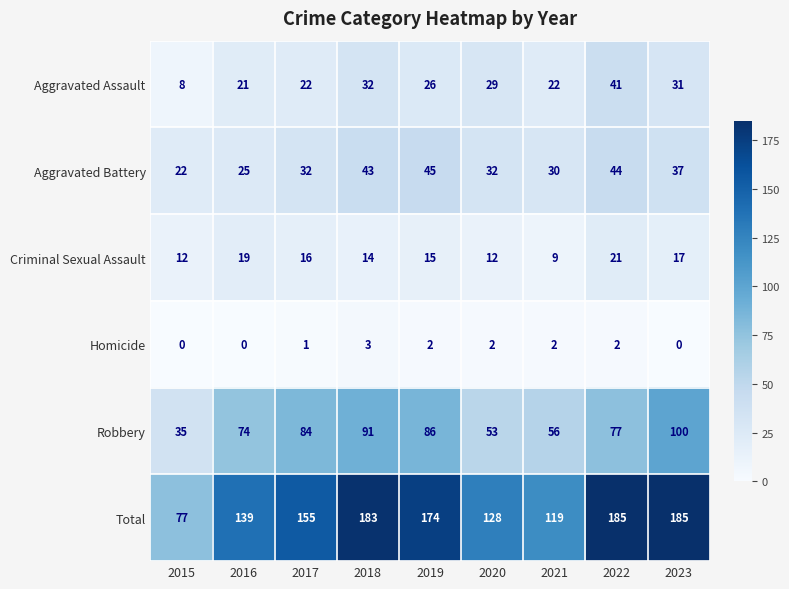

Which series changed the most between 2015 and 2020?

Total